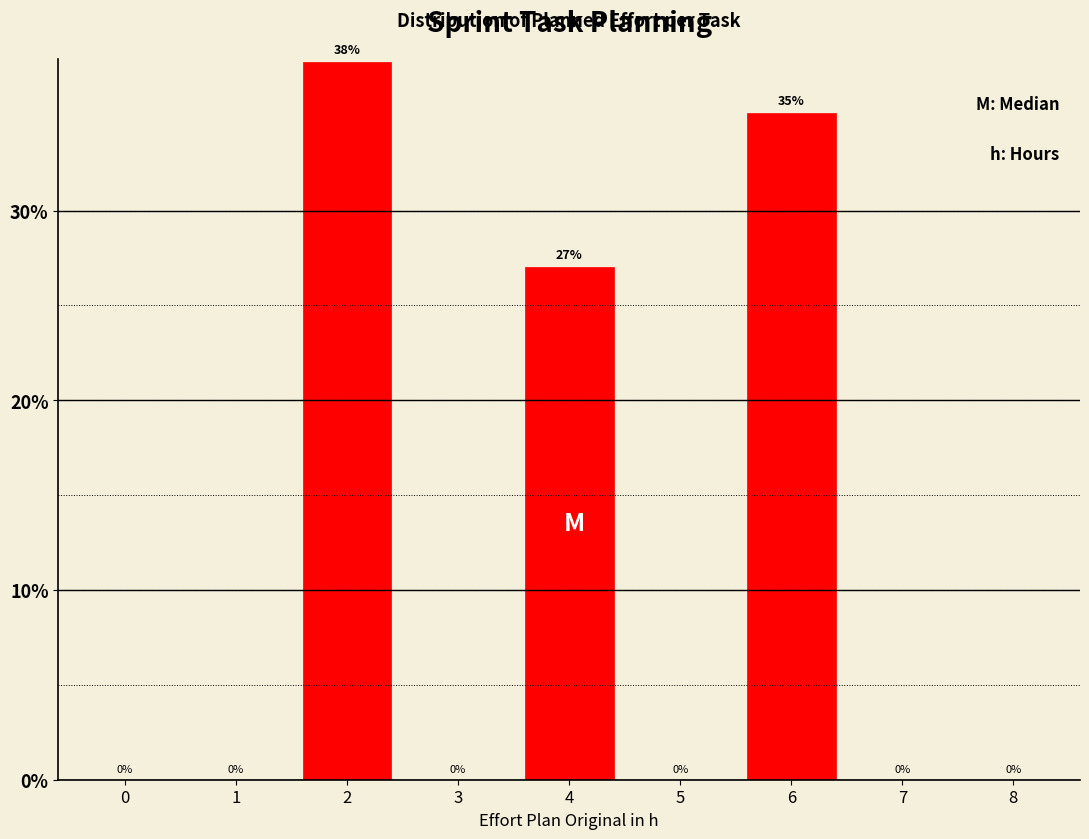

Is it true that the value at 0 is -15.5?

False